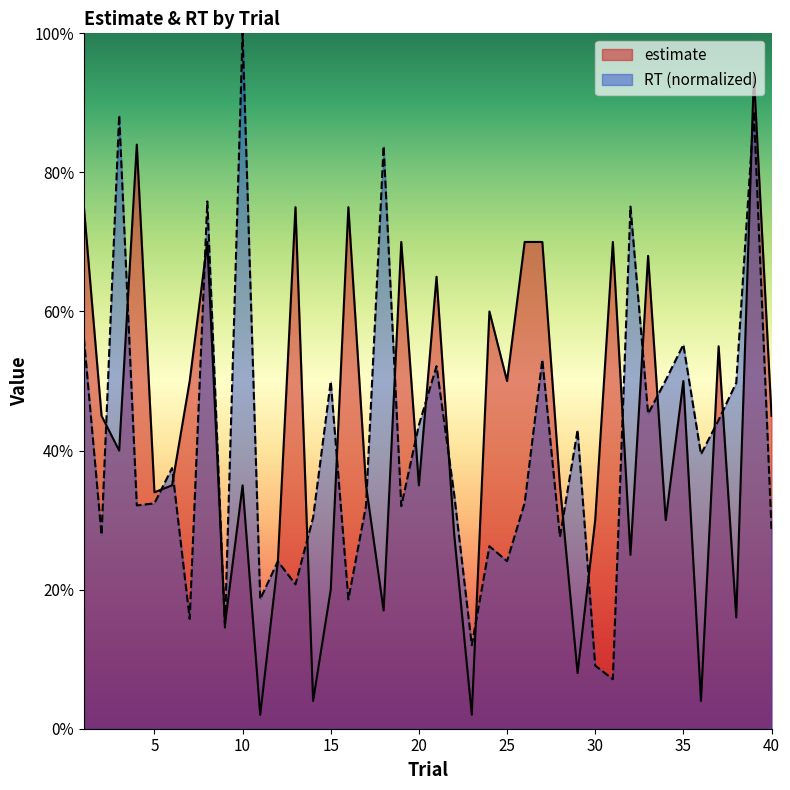

What is the sum of the estimate values at 16 and 8?

145.0